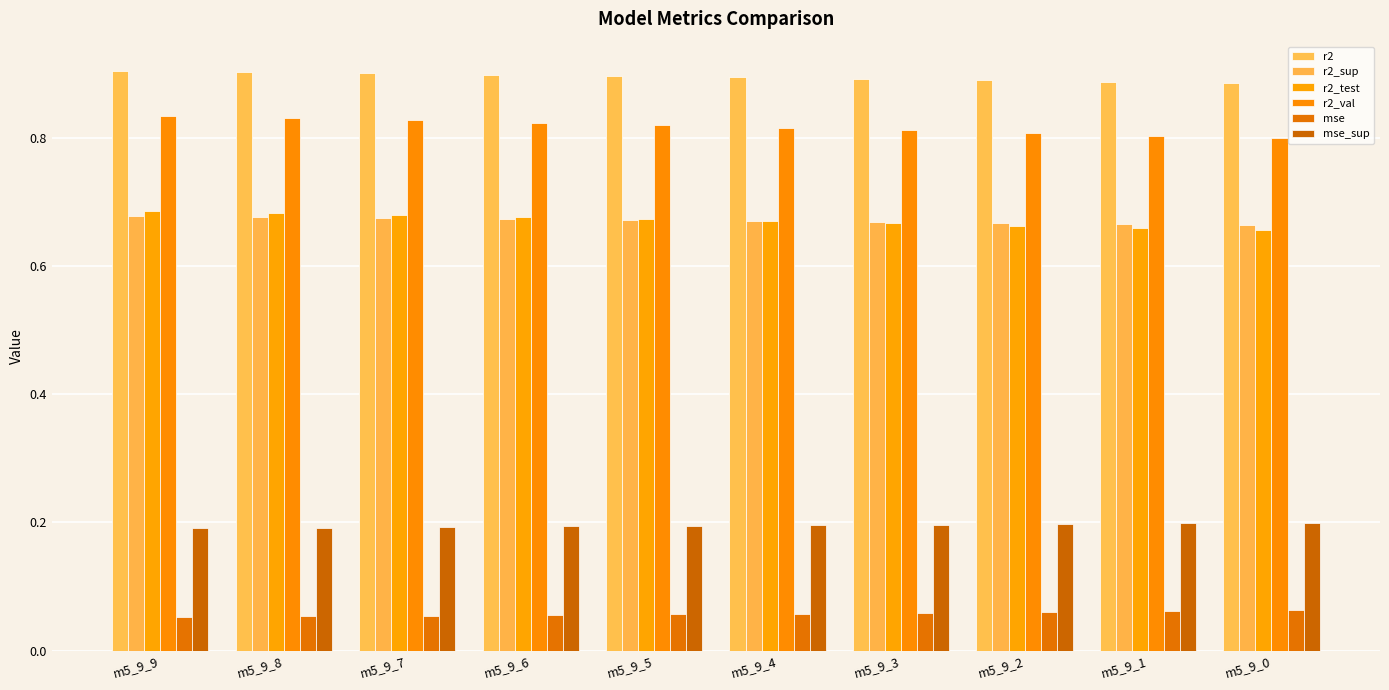

How many bars are there in each group?

6